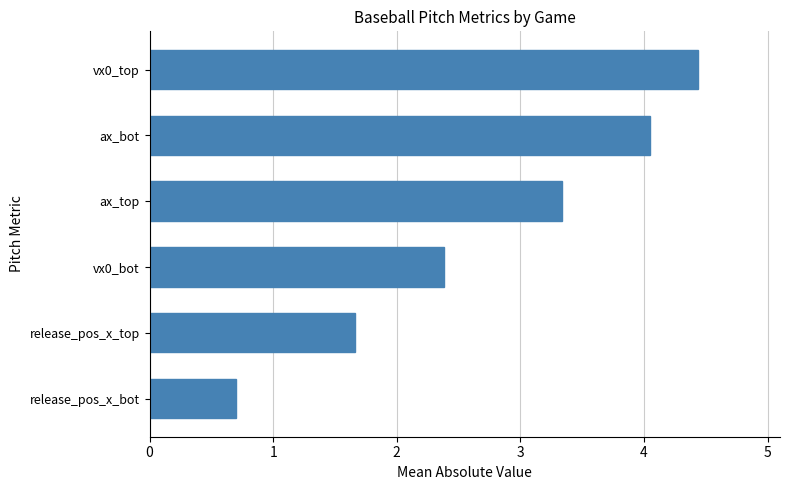

What is the maximum value shown in the chart?

4.4